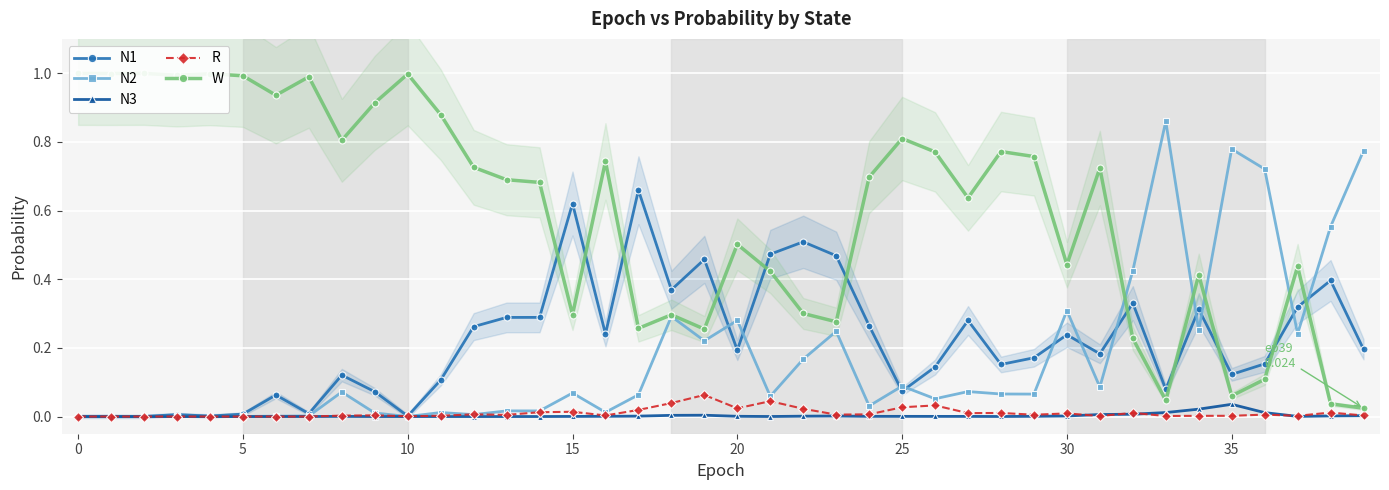

True or false: R has more than 0 interior local peaks.

True